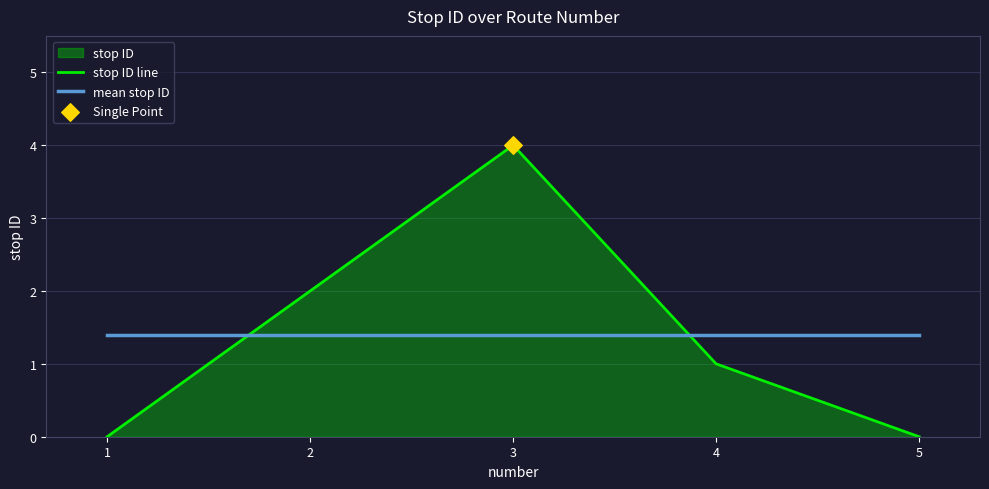

Is the value of stop ID line at 5 greater than the value of mean stop ID at 5?

No